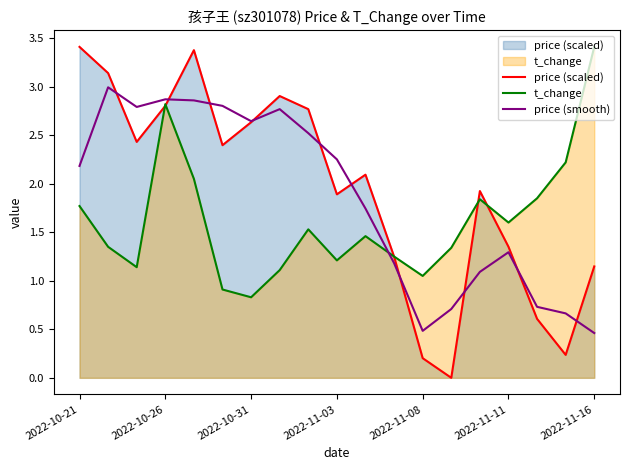

Where does the t_change series first go above 1?

2022-10-21